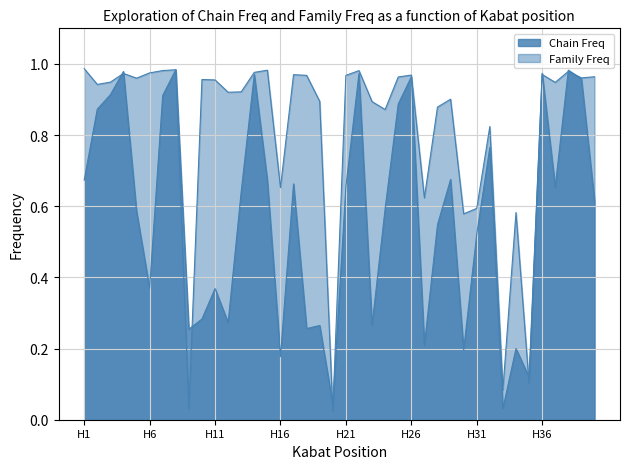

List the labels in order of Chain Freq value, largest first.

H8, H38, H4, H36, H22, H14, H26, H39, H3, H7, H25, H2, H32, H29, H1, H15, H17, H21, H37, H13, H40, H24, H5, H28, H31, H6, H11, H10, H12, H23, H19, H18, H9, H27, H34, H30, H16, H35, H20, H33